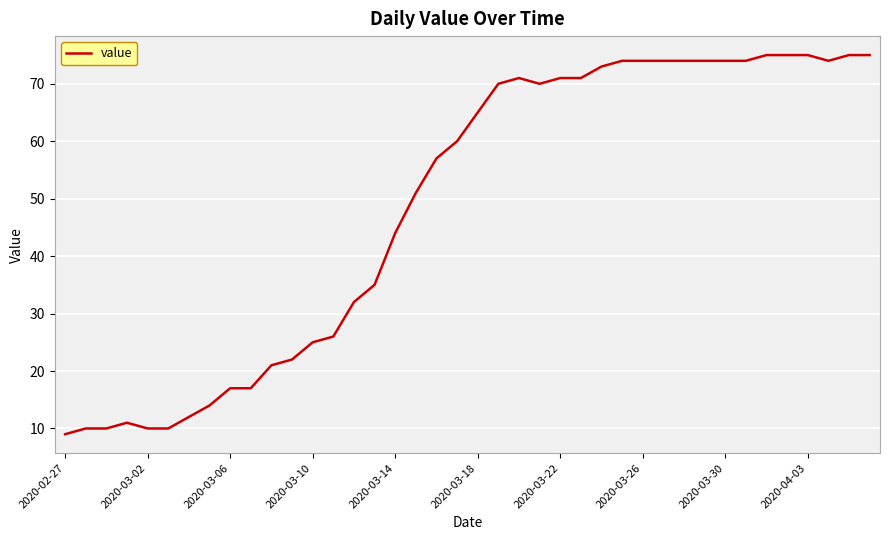

What is the difference between the maximum and minimum values?

66